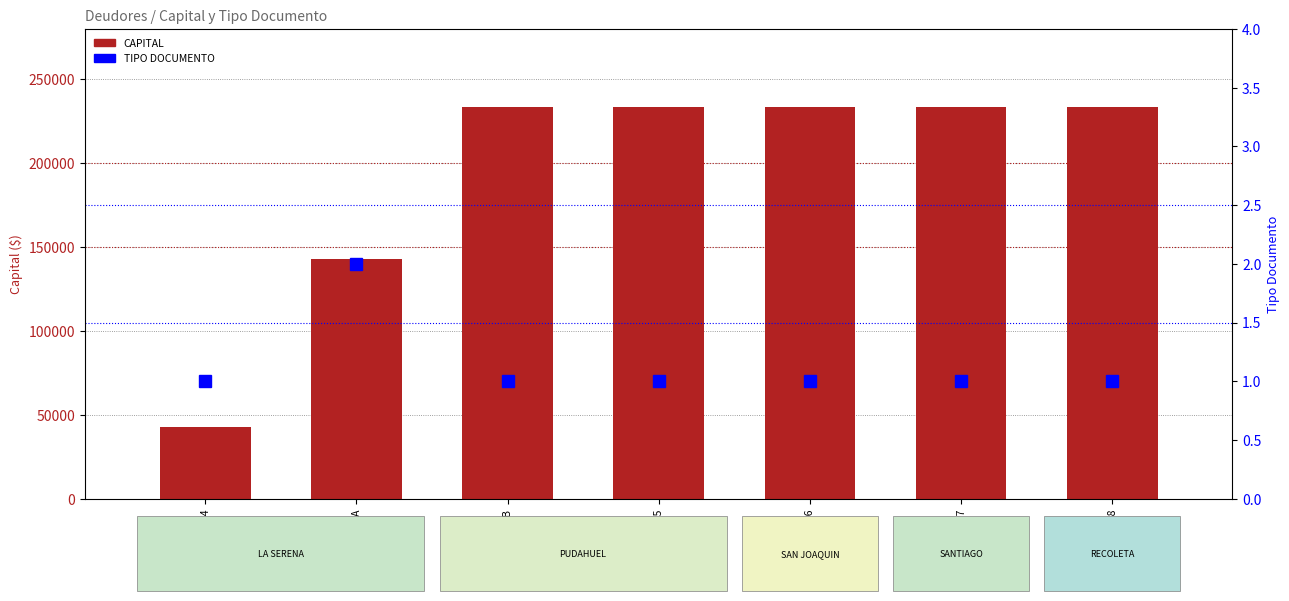

What is the label of the 7th bar from the right?

76219144